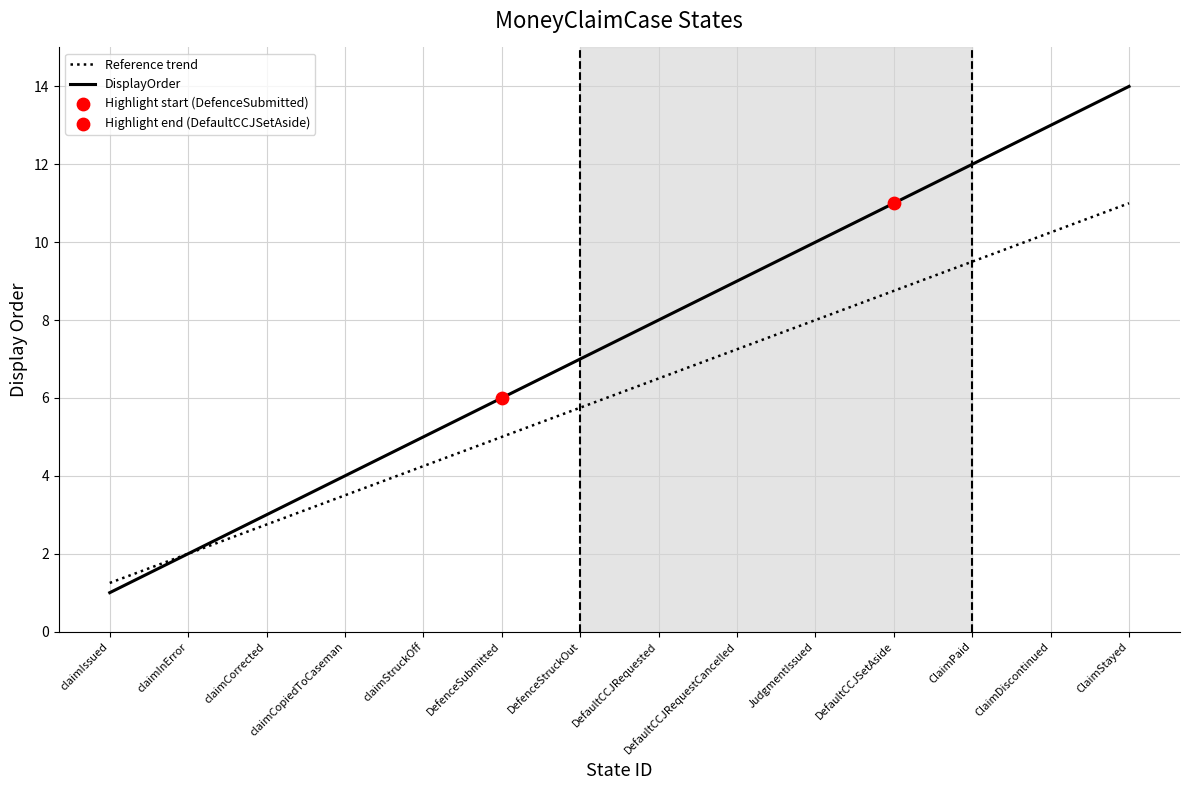

Which series changed the most between DefenceSubmitted and ClaimDiscontinued?

DisplayOrder